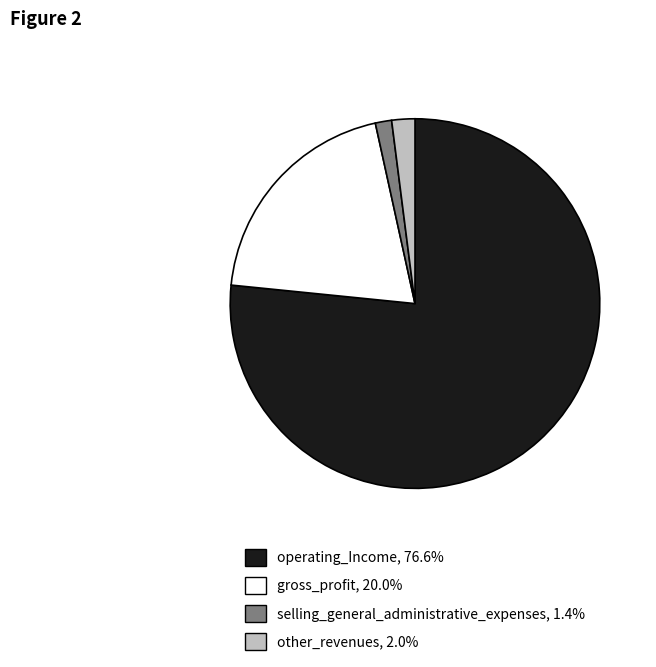

Is the sum of selling_general_administrative_expenses and other_revenues greater than half?

No